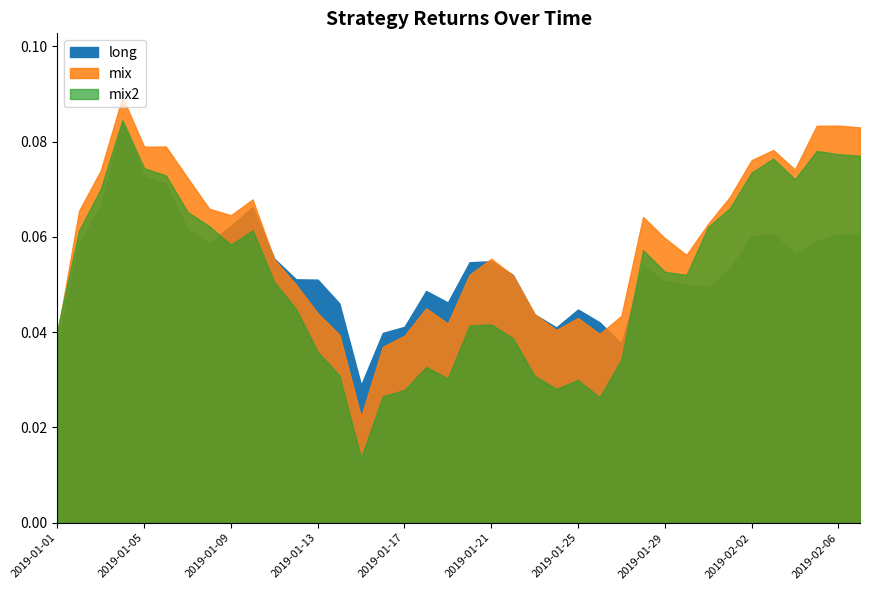

How many lines are shown in the chart?

3